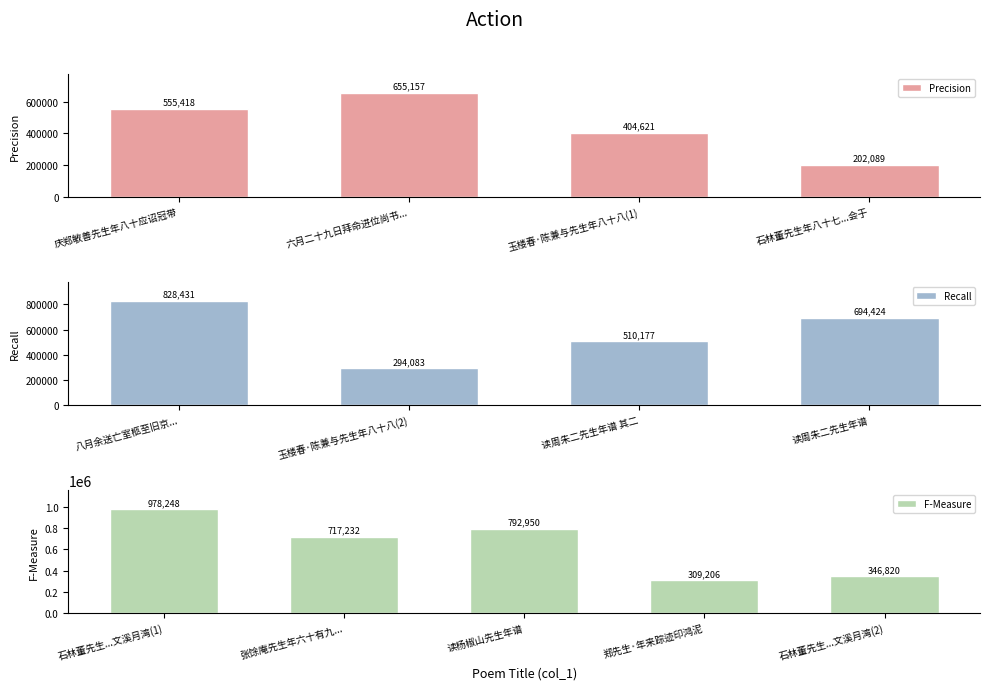

How many bars are there in total?

13